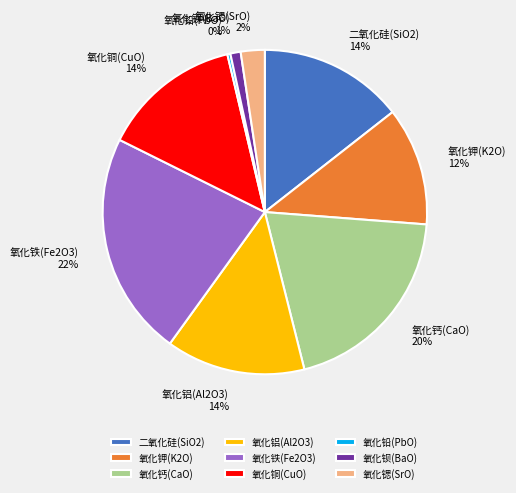

To the nearest percent, what is the combined percentage of 氧化铝(Al2O3) and 氧化铅(PbO)?

14%